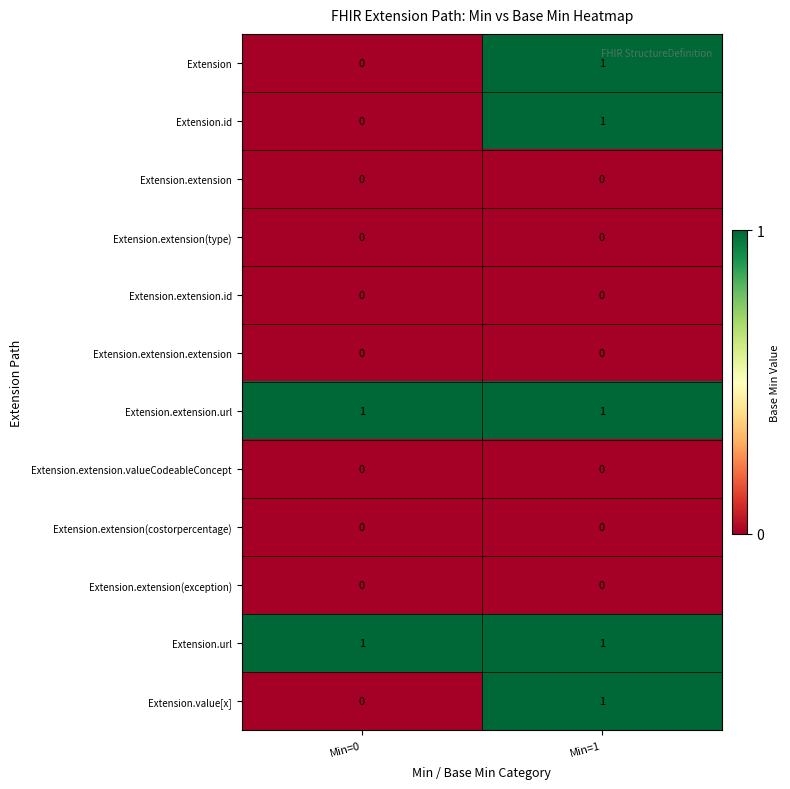

True or false: Extension.url has a value of 1 at Min=0.

True